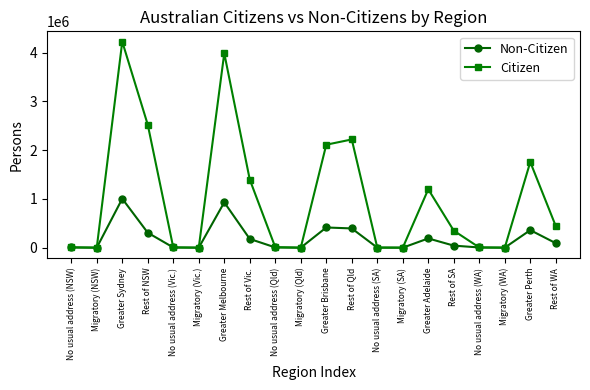

Count the number of categories in the chart.

20